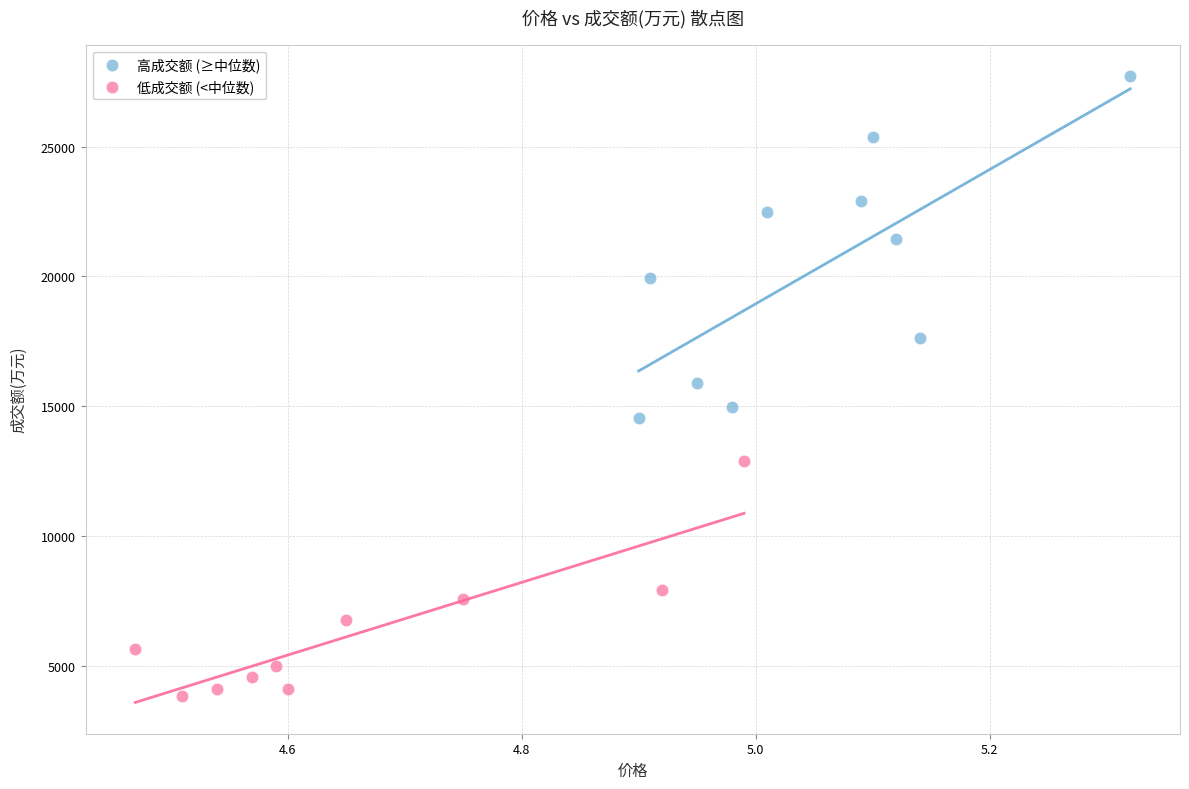

Which series has the widest spread of Y values?

高成交额 (≥中位数)